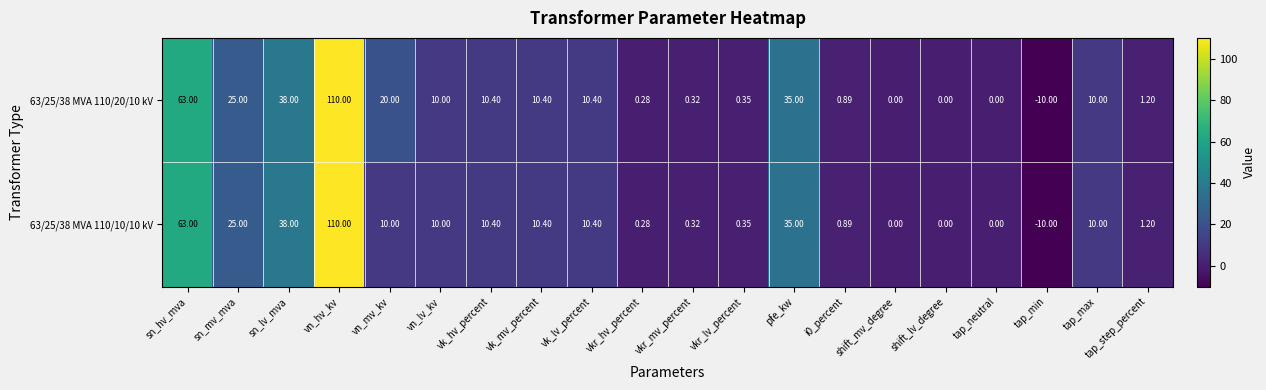

Rank the series by their average value, from highest to lowest.

63/25/38 MVA 110/20/10 kV, 63/25/38 MVA 110/10/10 kV